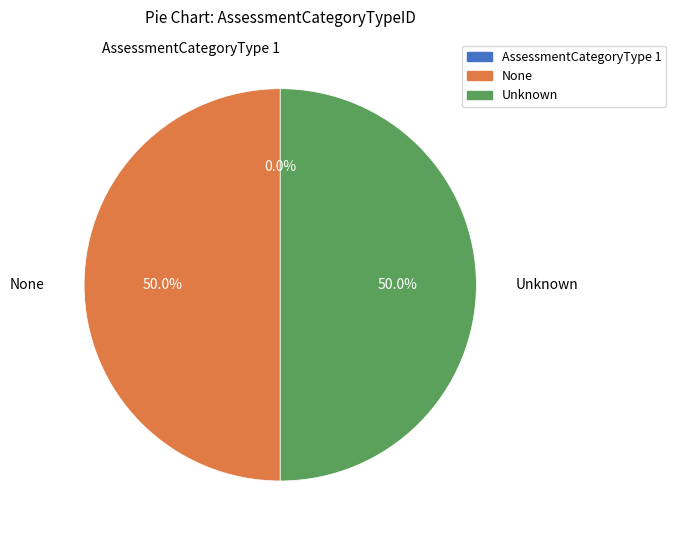

How much of the chart is everything except None?

50.0%